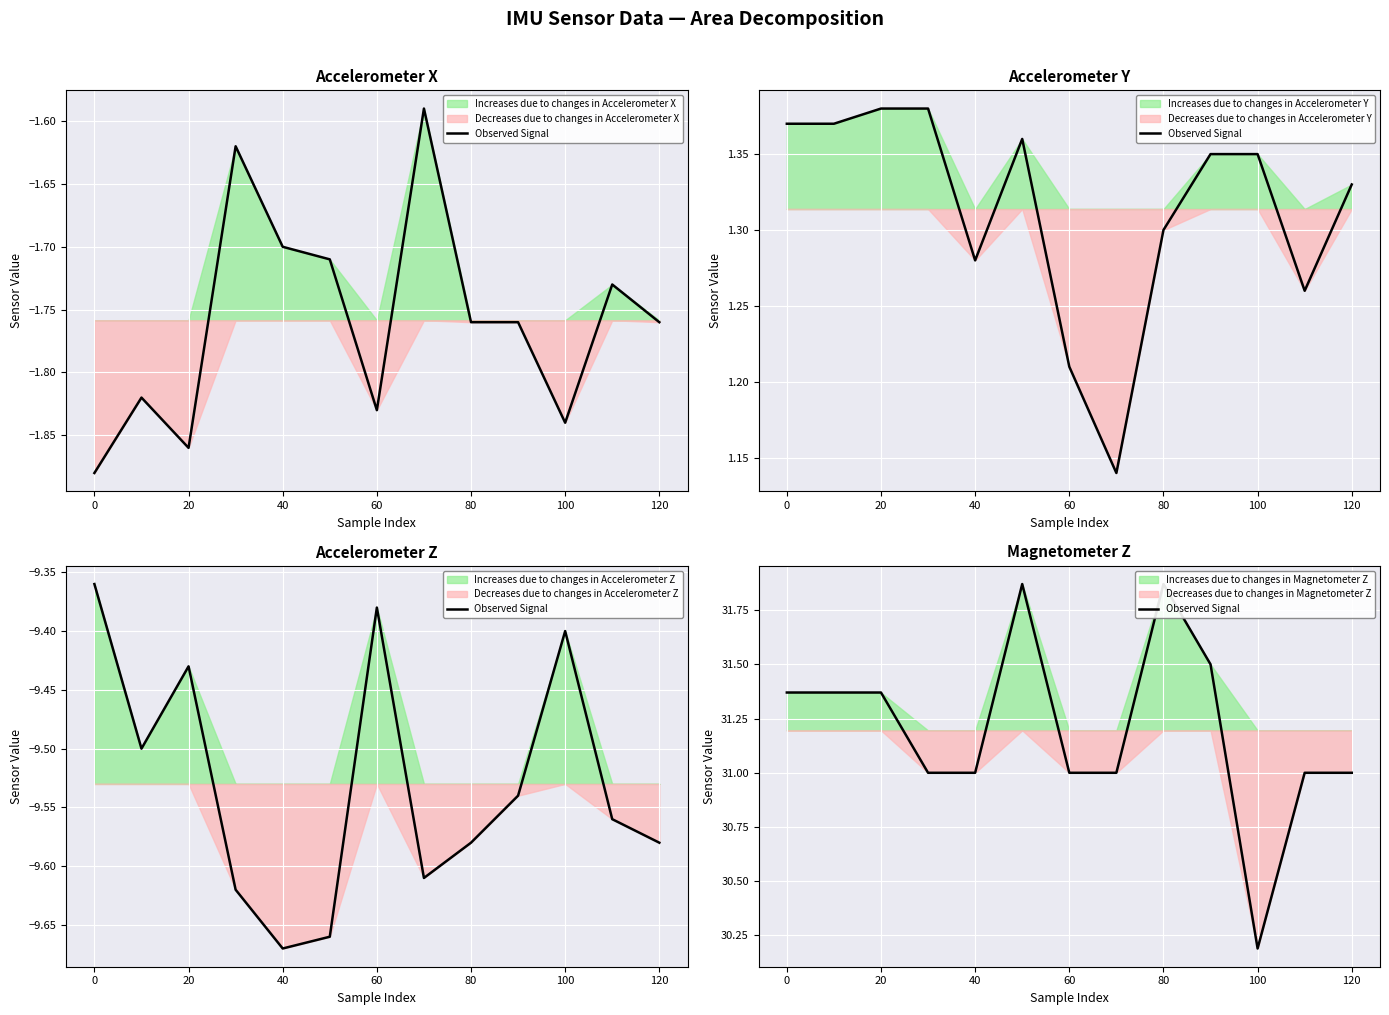

What is the label of the 6th point from the left?

100